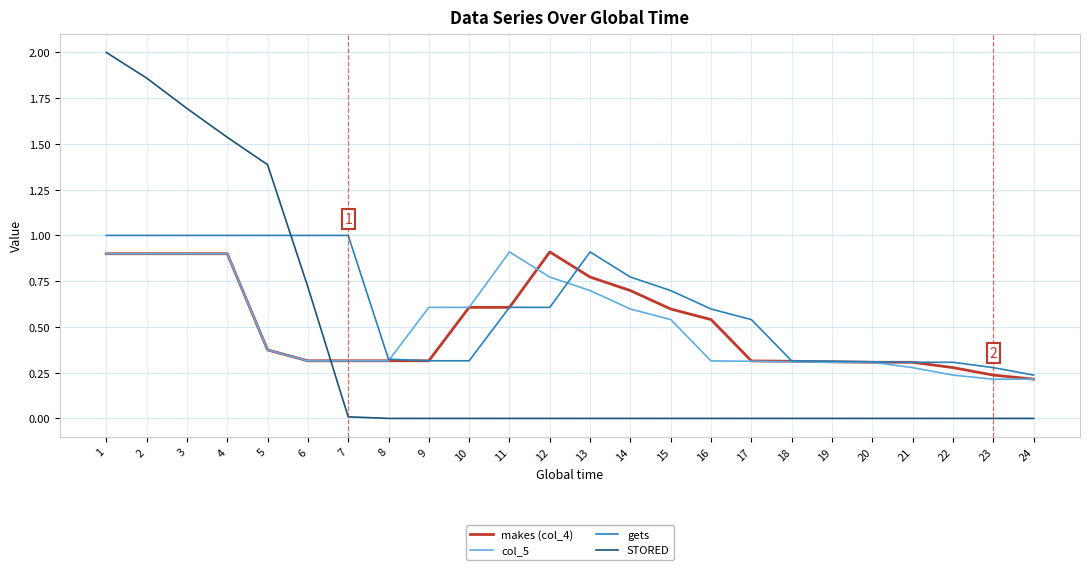

How many makes (col_4) values are between 0 and 1?

24